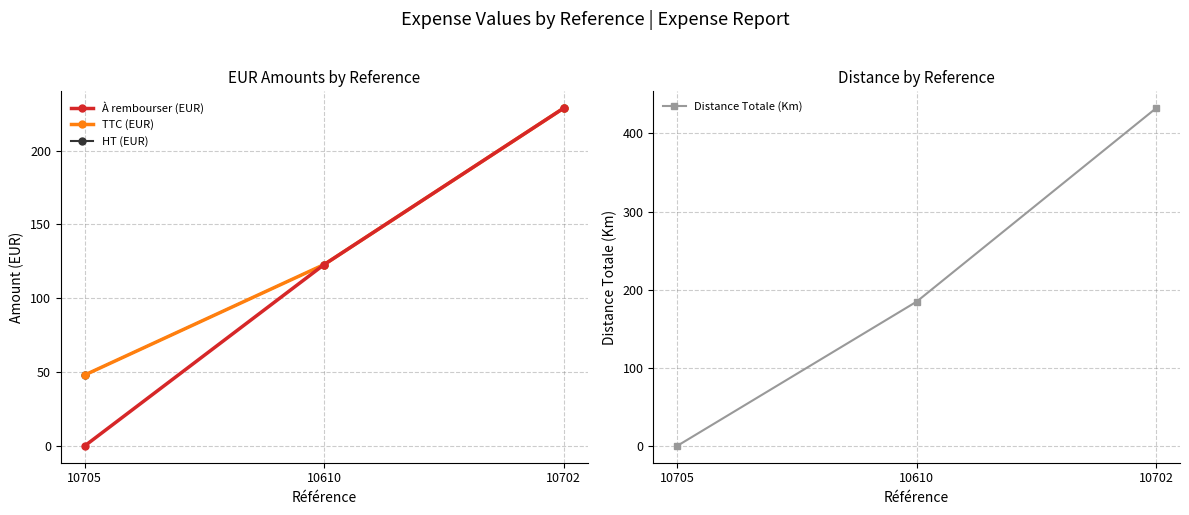

Does the chart display data point markers on the line(s)?

Yes